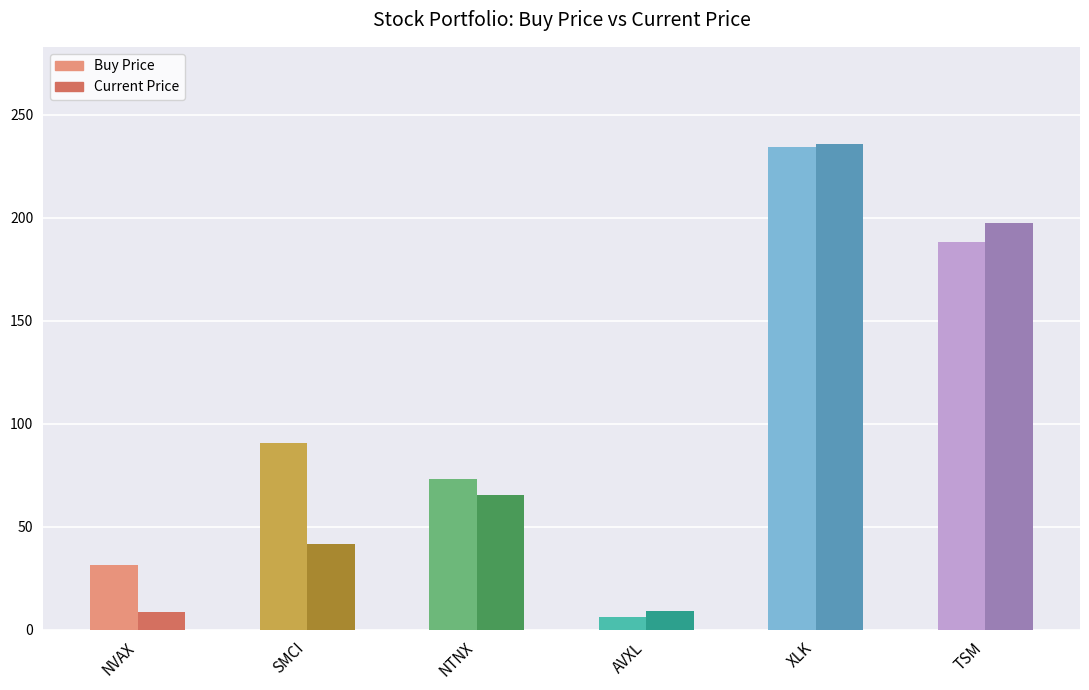

Which series changed the most between SMCI and AVXL?

Buy Price